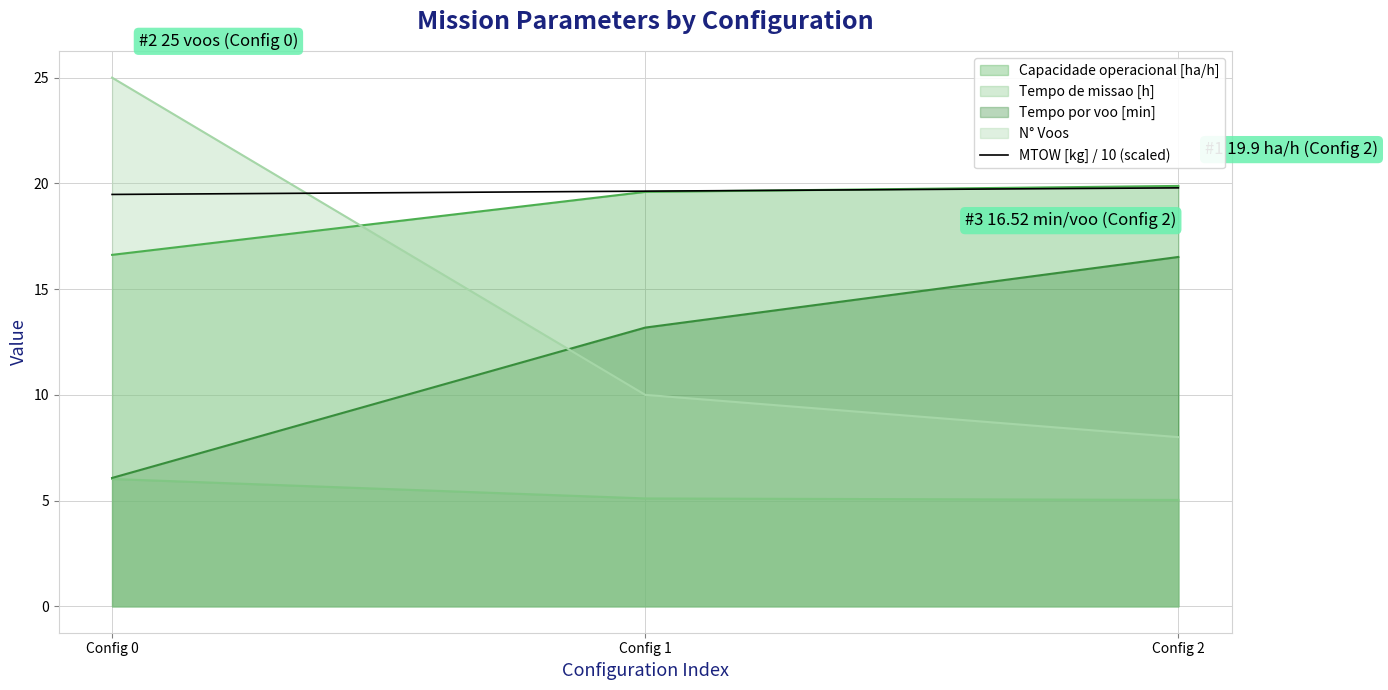

Rank the categories by value from lowest to highest.

Config 0, Config 1, Config 2